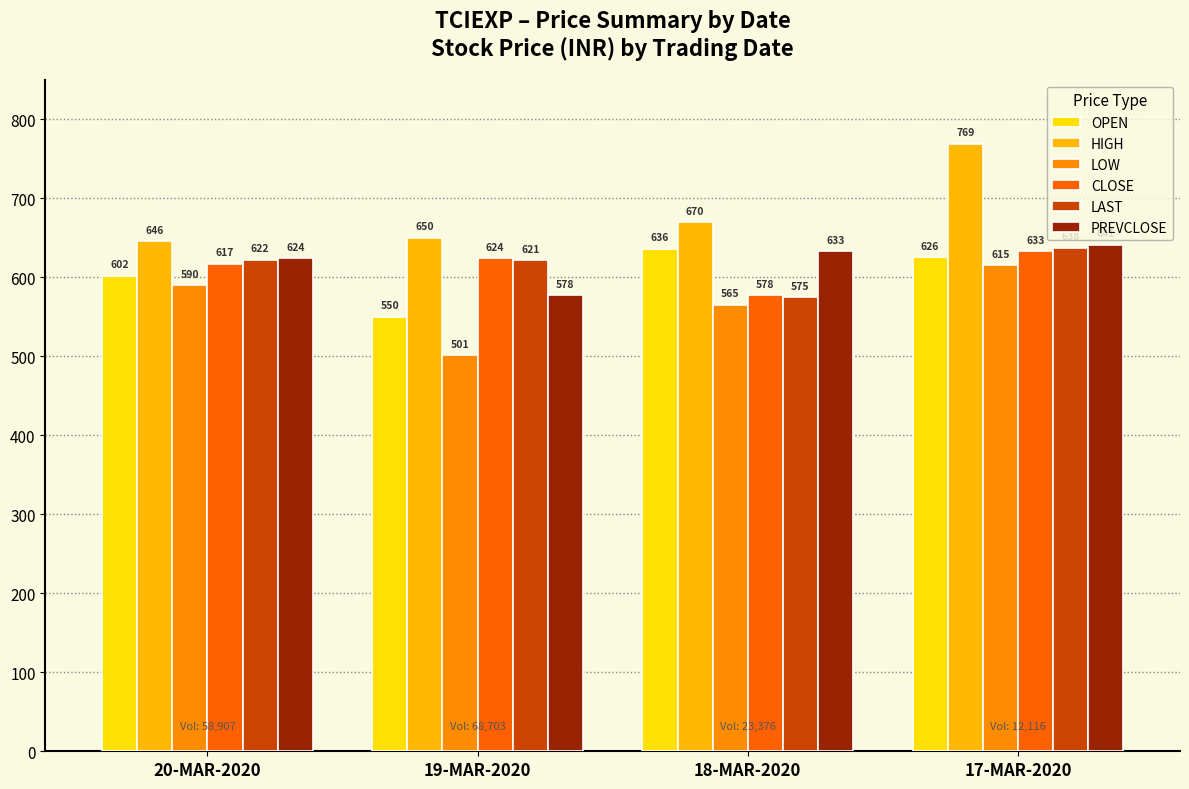

At how many categories does at least one series exceed 576?

4